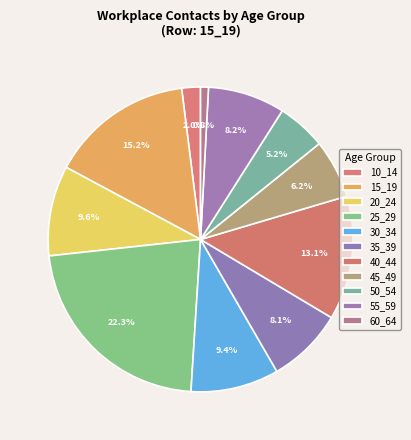

Combined, what portion of the pie is 35_39 and 15_19?

23.3%